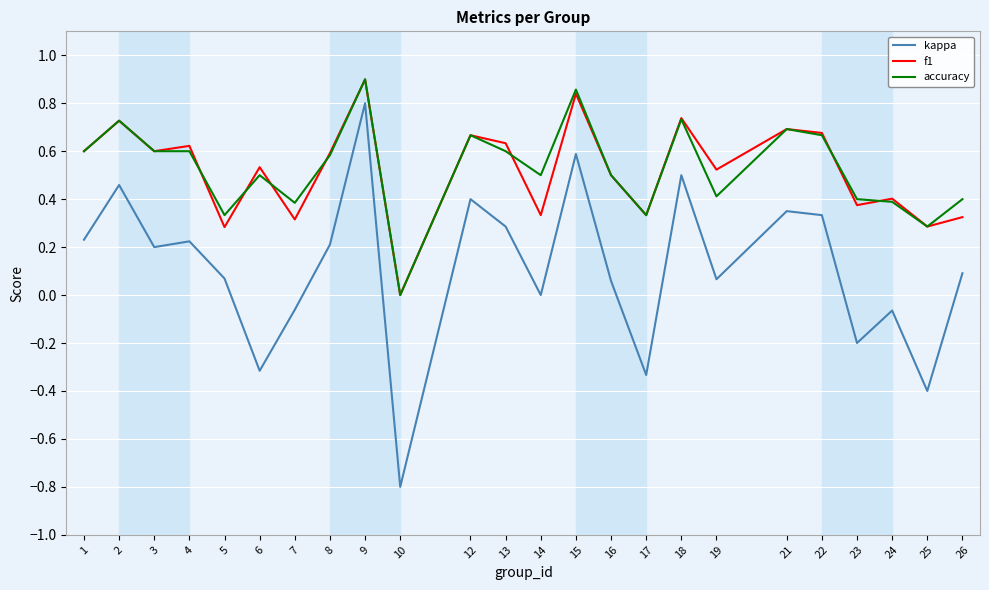

The accuracy series shows 0.1 at 25. True or false?

False